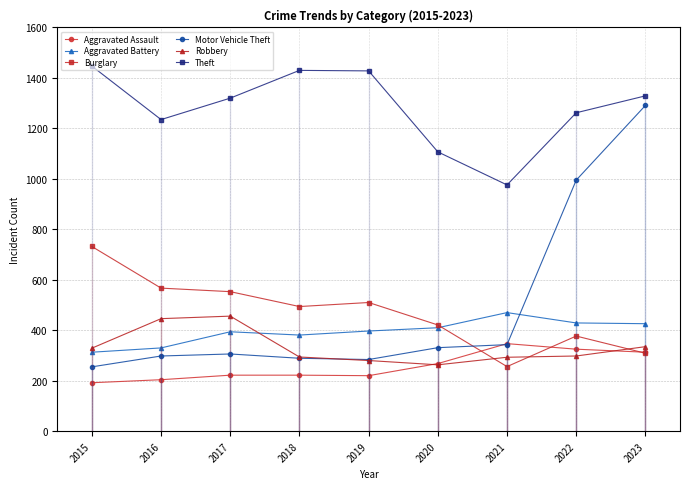

How many lines are shown in the chart?

6